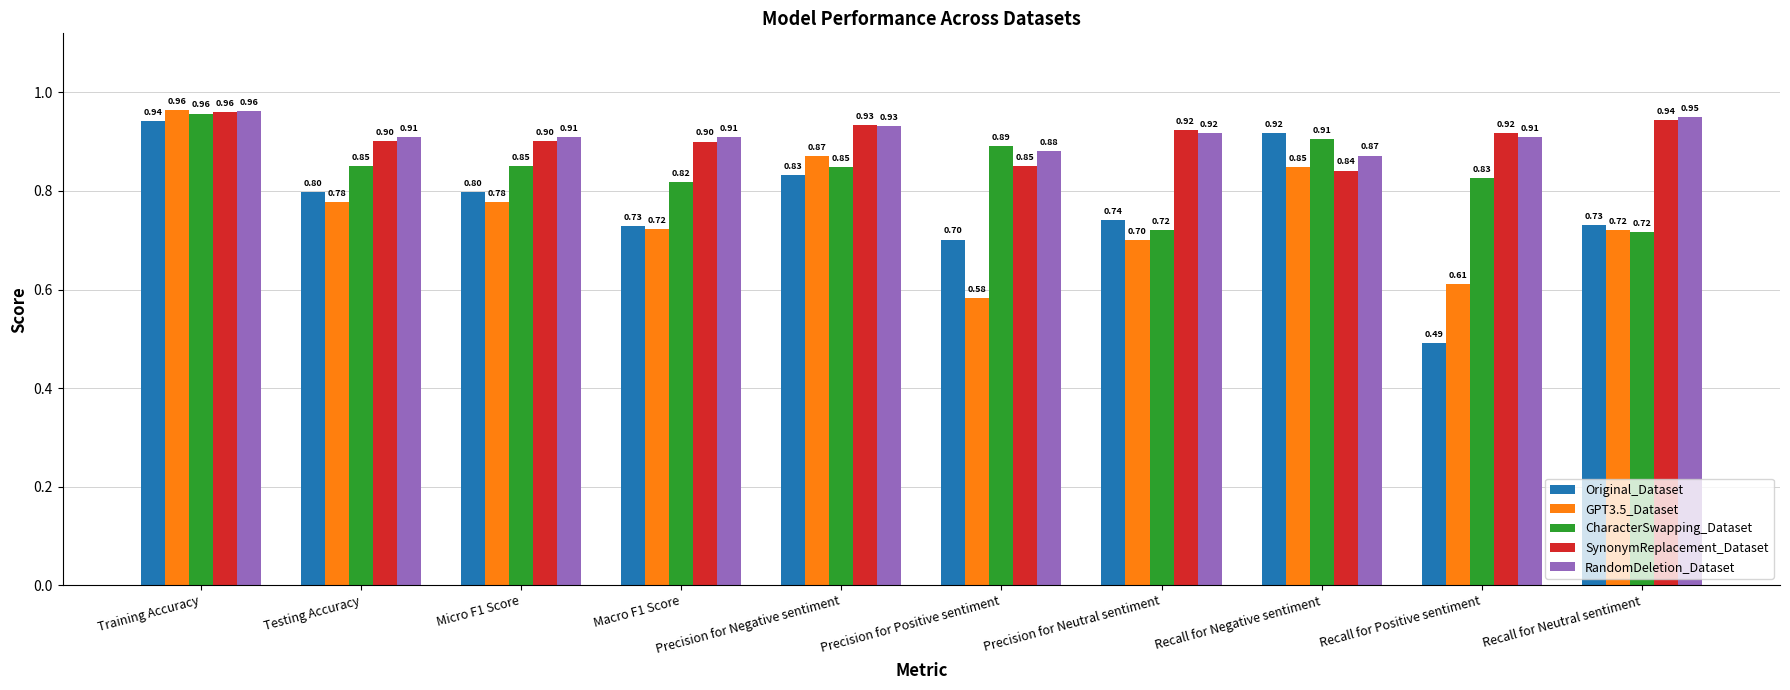

What is the sum of the GPT3.5_Dataset values at Micro F1 Score and Precision for Negative sentiment?

1.6